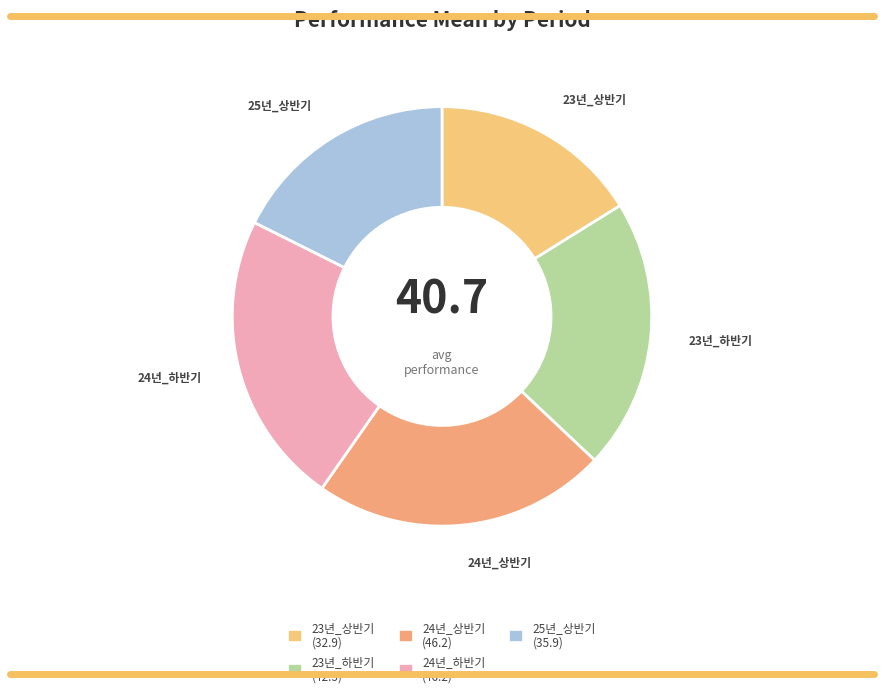

To the nearest percent, what portion does 25년_상반기 represent?

18%